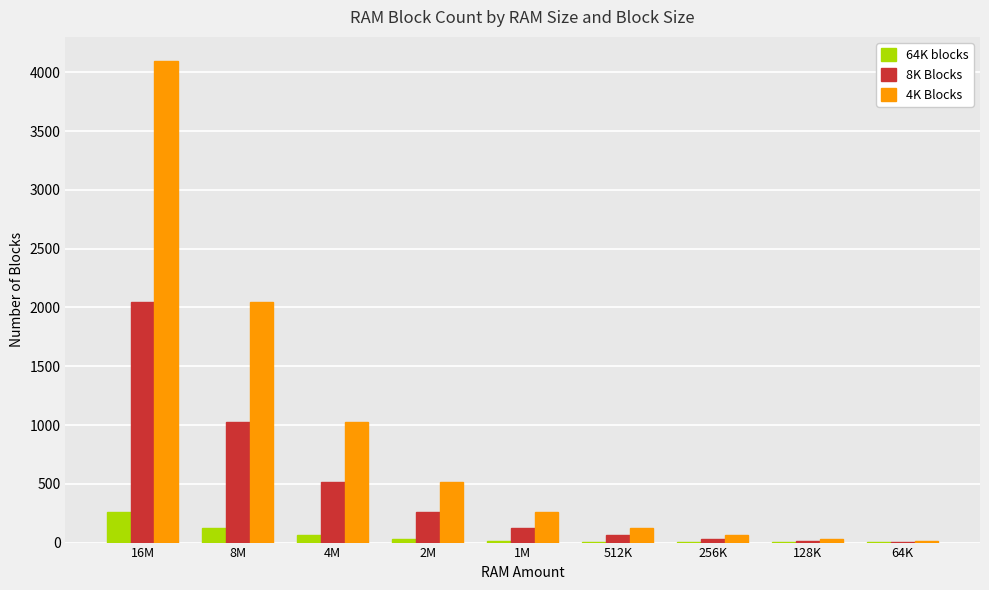

True or false: 64K blocks has a value of 2 at 128K.

True